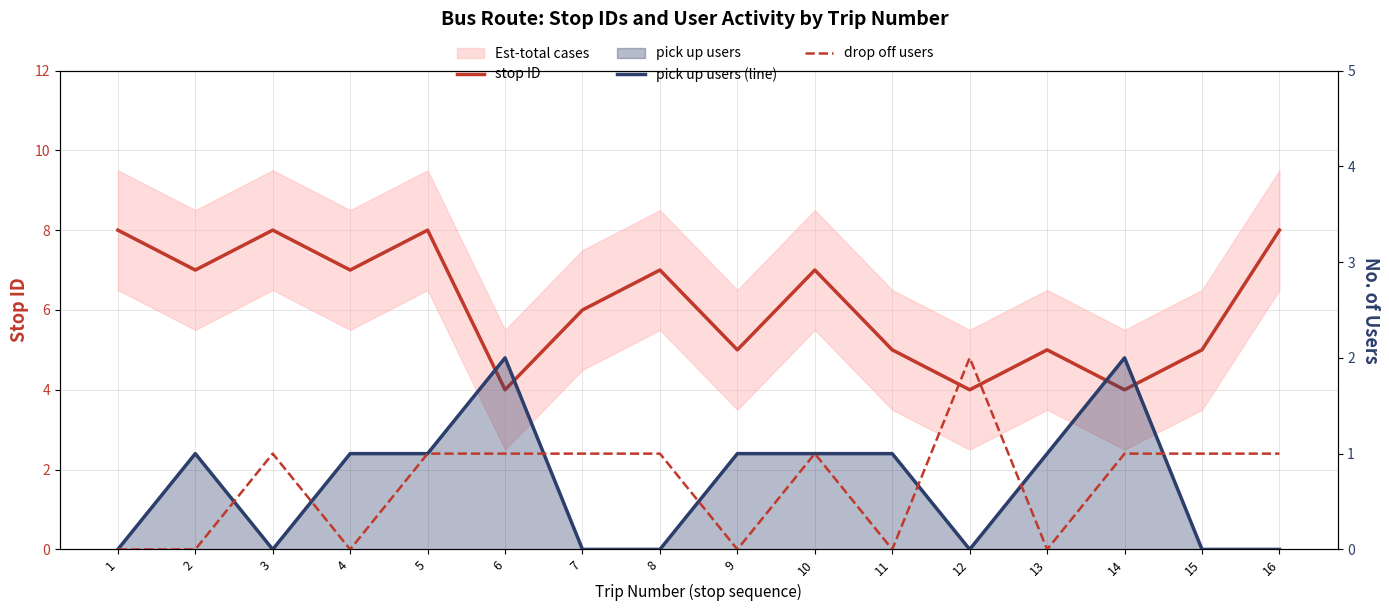

At which category is the sum across all series the highest?

5